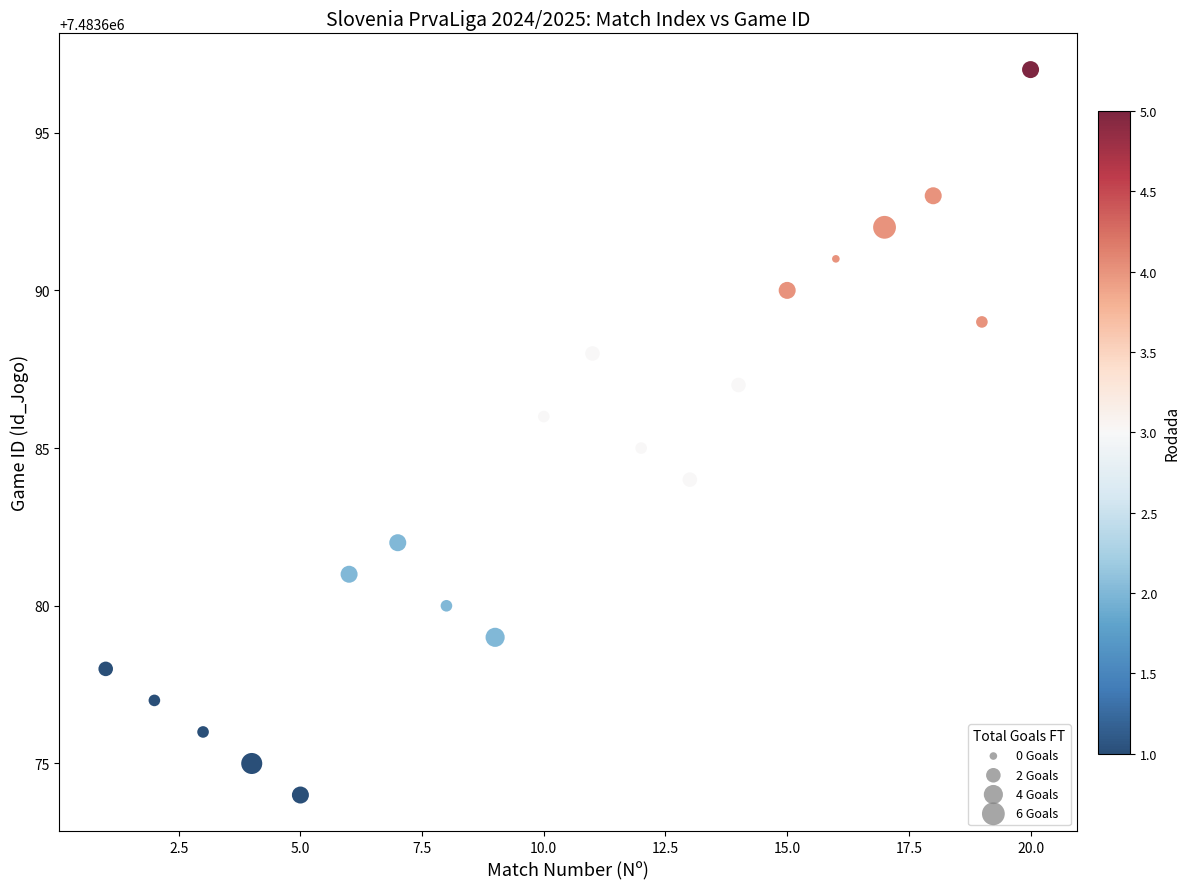

What is the range of X values (max minus min)?

19